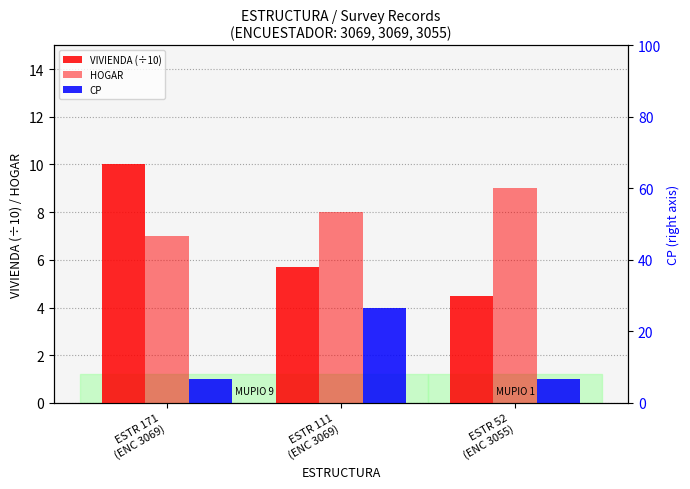

At which label is CP closest to 2?

ESTR 171
(ENC 3069)